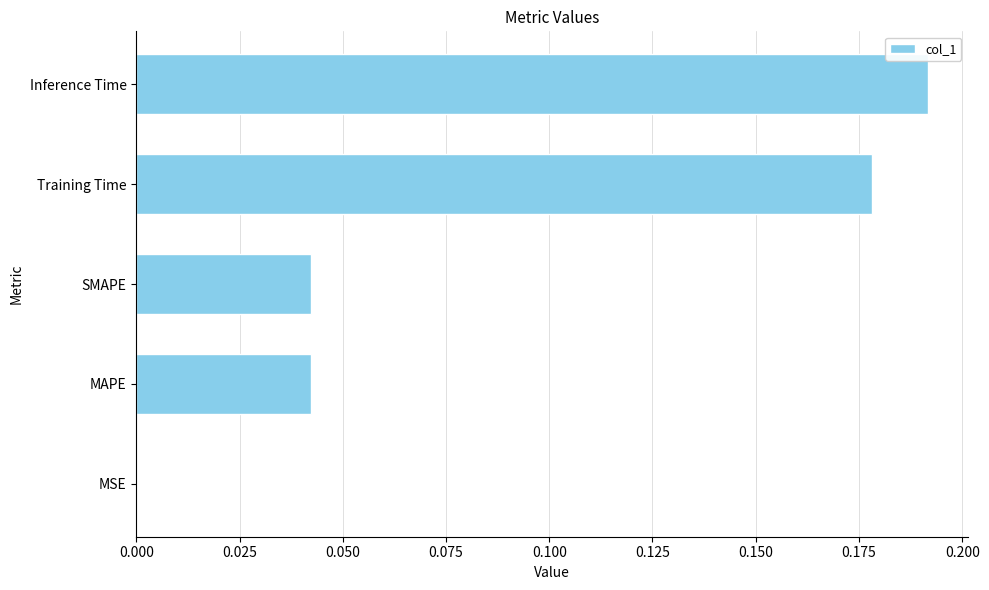

What is the sum of all values?

0.5